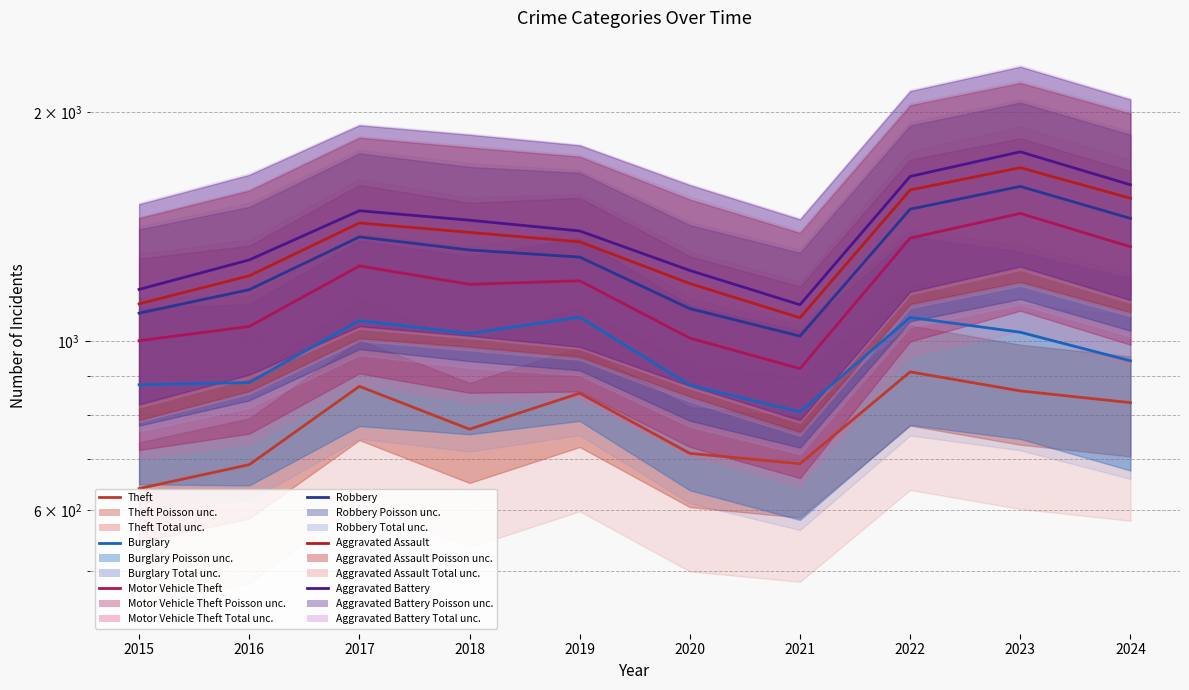

Is it true that Robbery equals 449.1 at 2017?

False